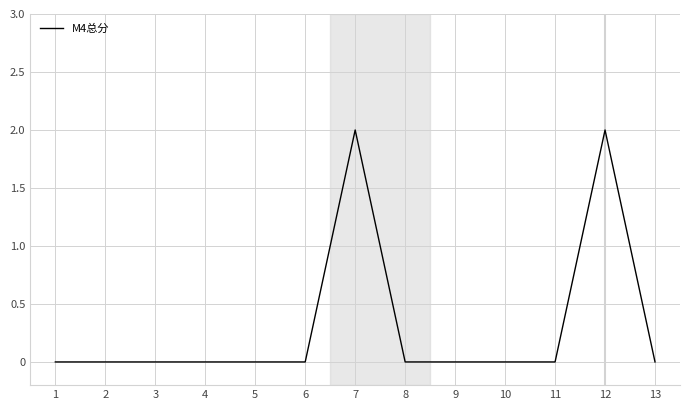

The value at 8 is -1. True or false?

False